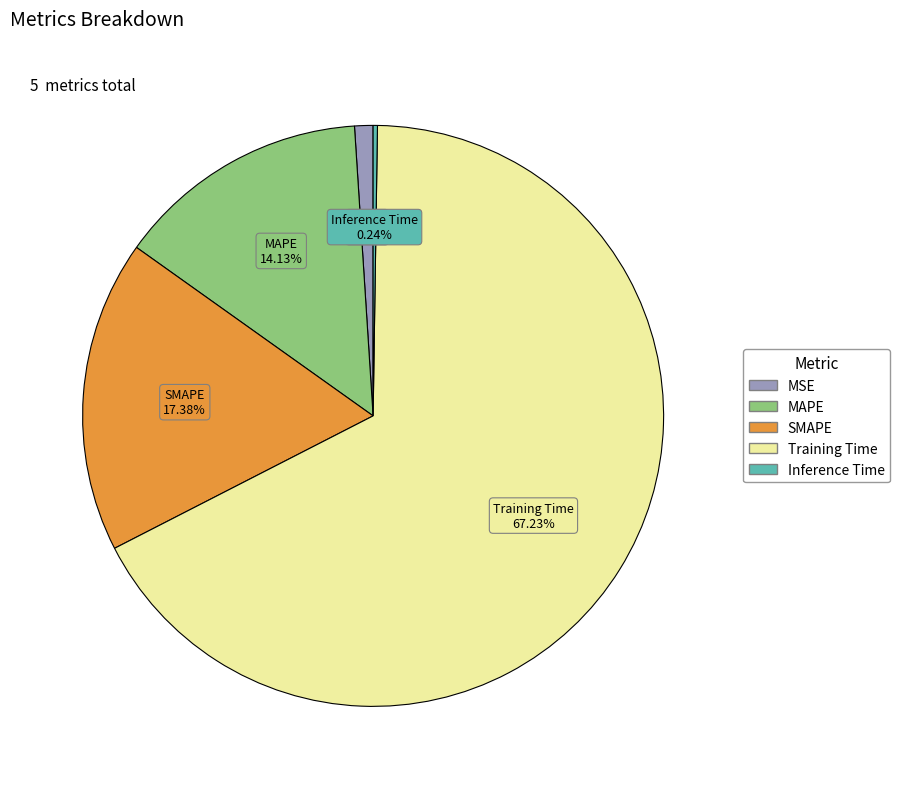

Is Training Time the majority of the pie?

Yes